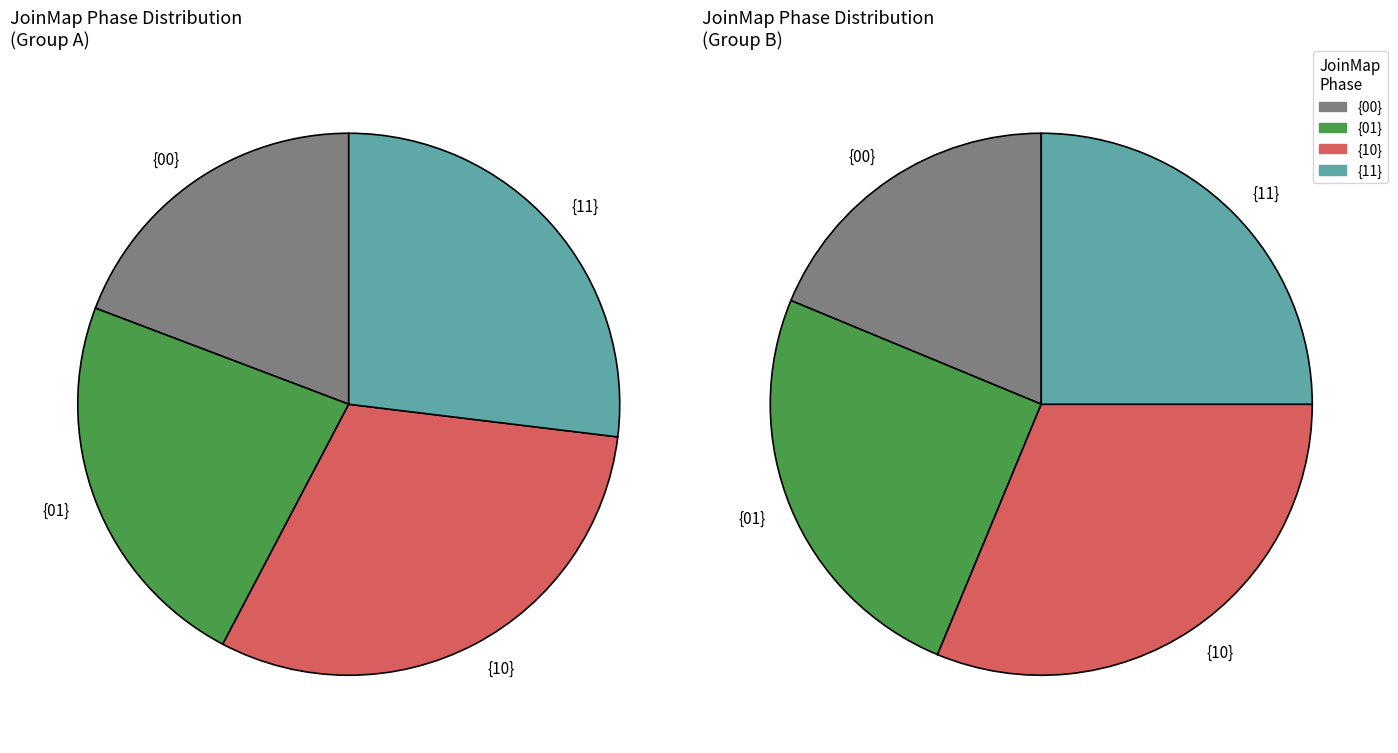

Does {00} account for over 50% of the chart?

No